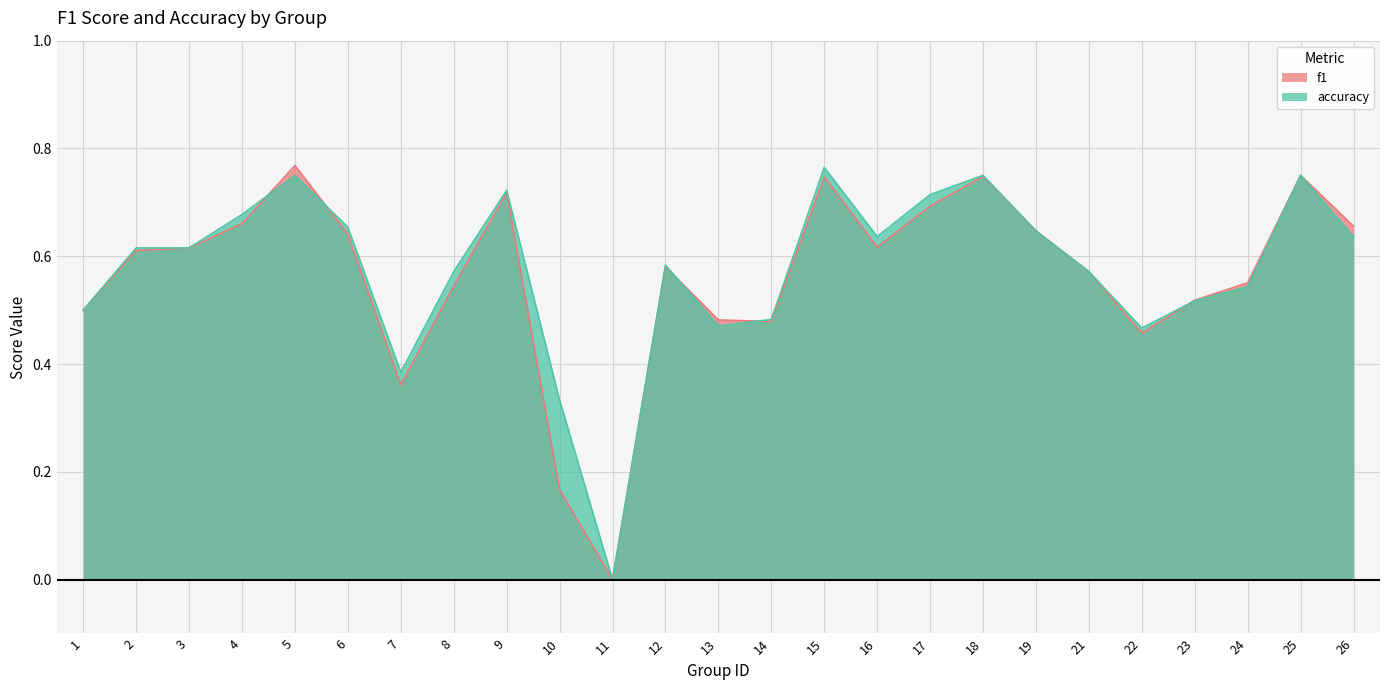

Reading left to right, what are all the values shown in this chart?

f1: 1=0.5	2=0.6	3=0.6	4=0.7	5=0.8	6=0.6	7=0.4	8=0.5	9=0.7	10=0.2	11=0.0	12=0.6	13=0.5	14=0.5	15=0.7	16=0.6	17=0.7	18=0.7	19=0.6	21=0.6	22=0.5	23=0.5	24=0.6	25=0.8	26=0.7
accuracy: 1=0.5	2=0.6	3=0.6	4=0.7	5=0.8	6=0.7	7=0.4	8=0.6	9=0.7	10=0.3	11=0.0	12=0.6	13=0.5	14=0.5	15=0.8	16=0.6	17=0.7	18=0.8	19=0.6	21=0.6	22=0.5	23=0.5	24=0.5	25=0.8	26=0.6